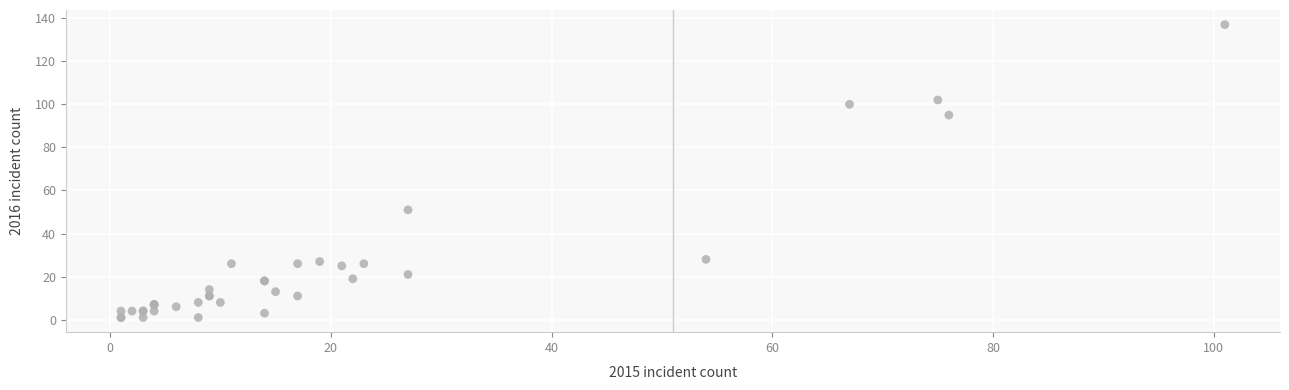

What Y value in the scatter plot is closest to 69?

51